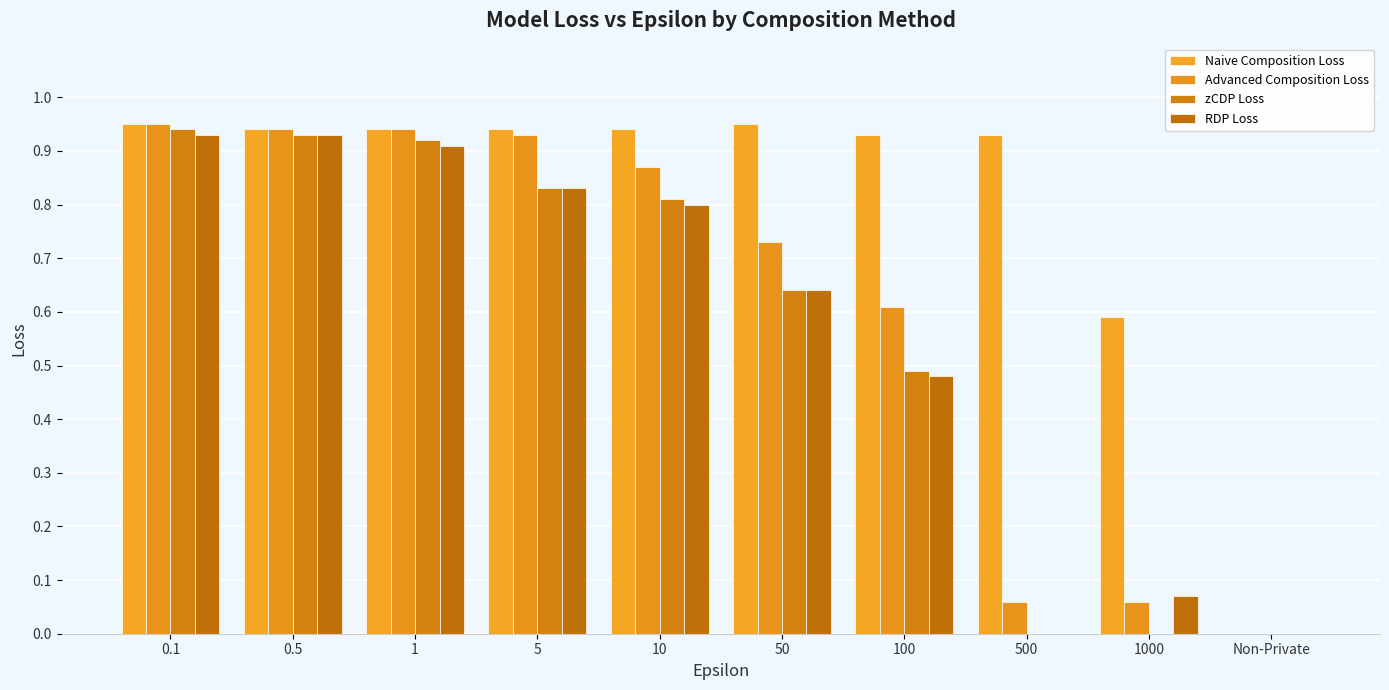

What are all the series names shown in the legend?

Naive Composition Loss, Advanced Composition Loss, zCDP Loss, RDP Loss